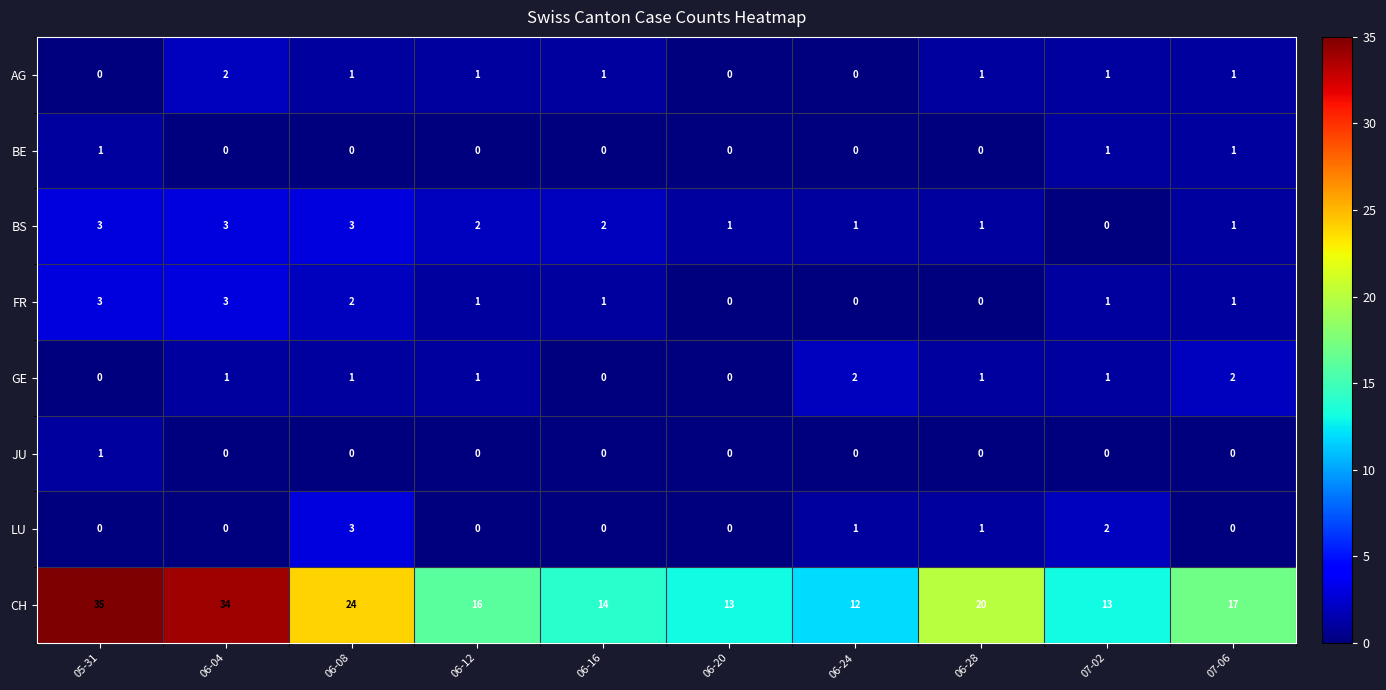

How many distinct data groups are displayed?

8